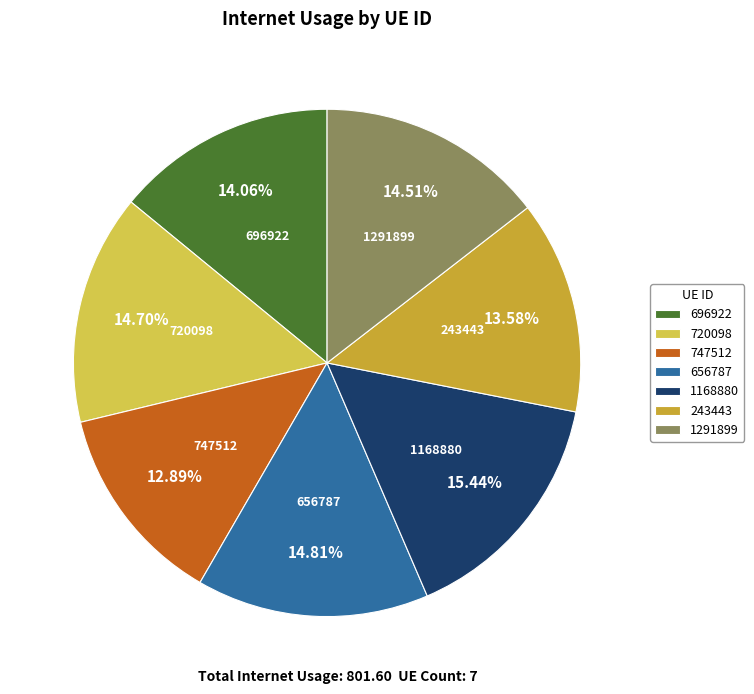

To the nearest percent, what is the combined percentage of 747512 and 696922?

27%